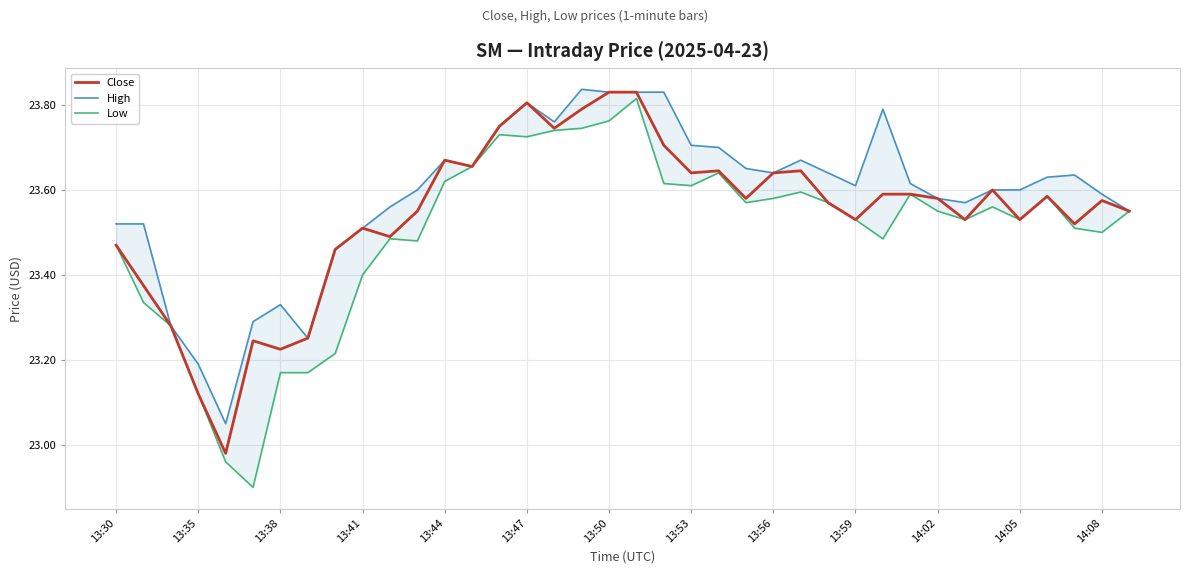

Is it true that Close equals 40.3 at 13:59?

False